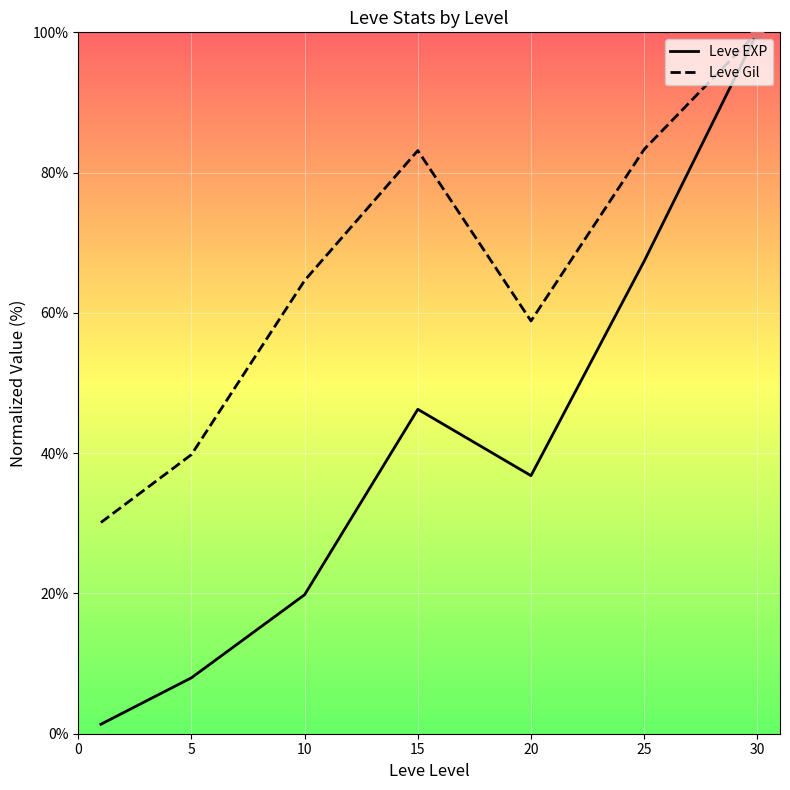

What is the total value across all series at 5?

47.8